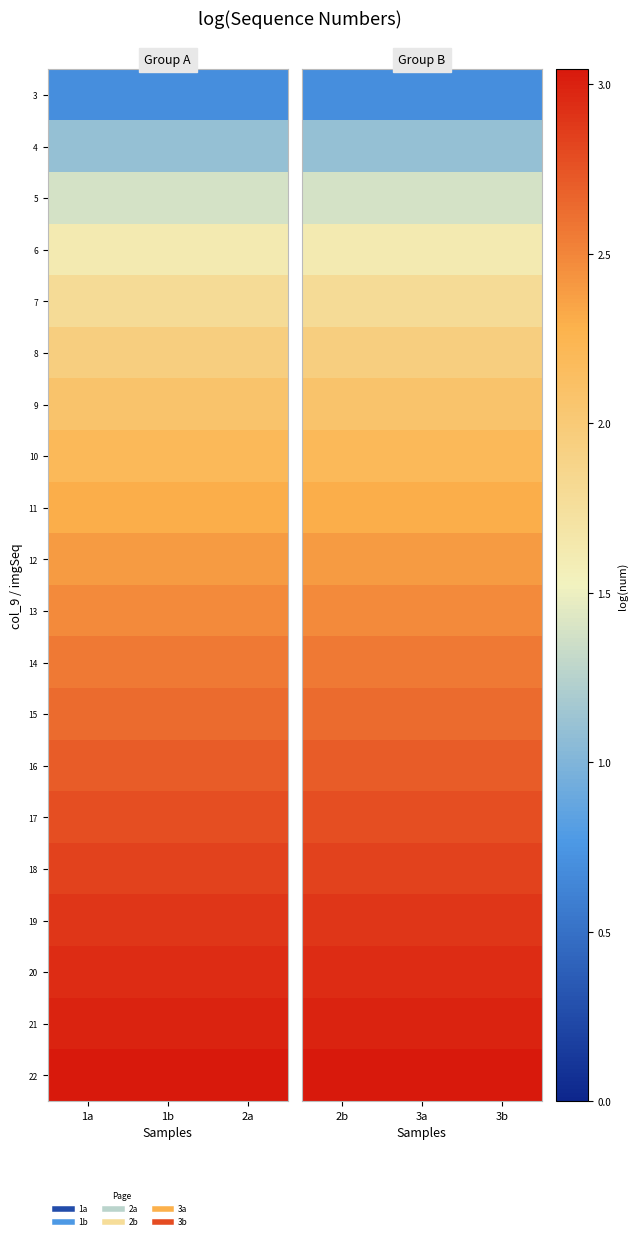

Rank the series at 3b from highest to lowest value.

22, 21, 20, 19, 18, 17, 16, 15, 14, 13, 12, 11, 10, 9, 8, 7, 6, 5, 4, 3